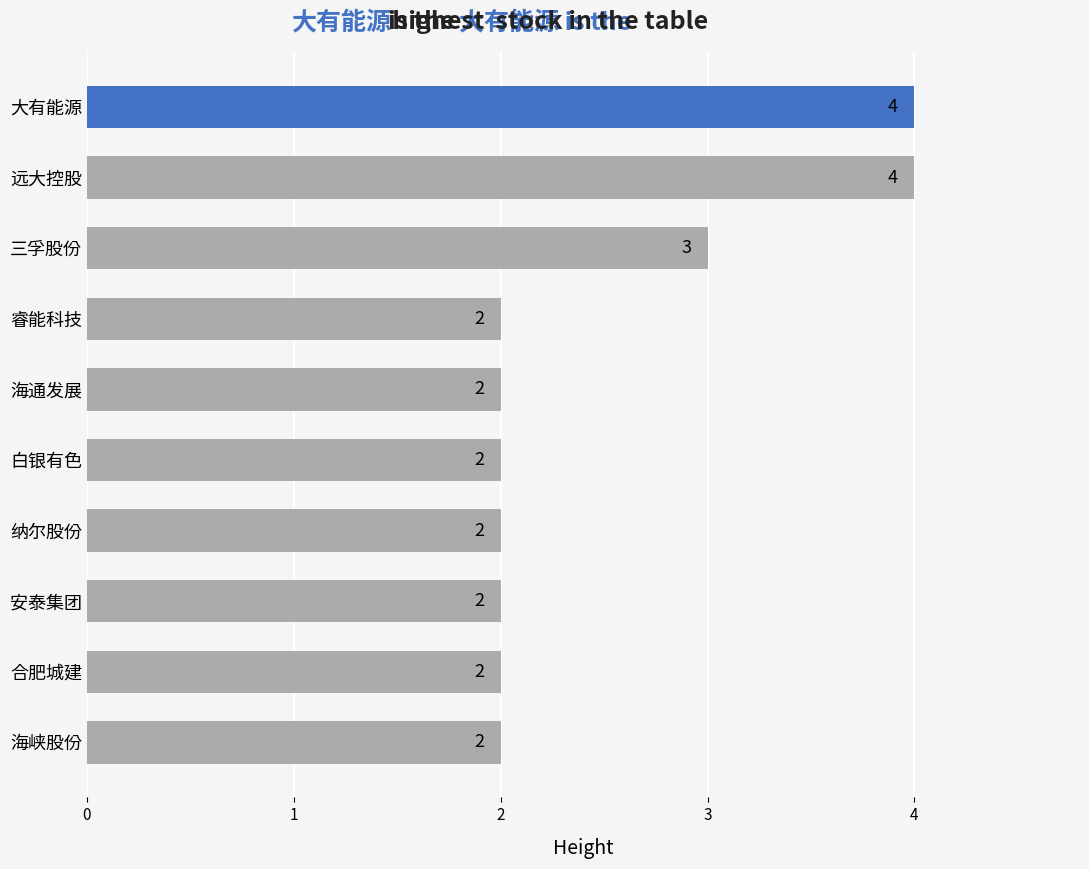

Is it true that the value at 睿能科技 is 3?

False